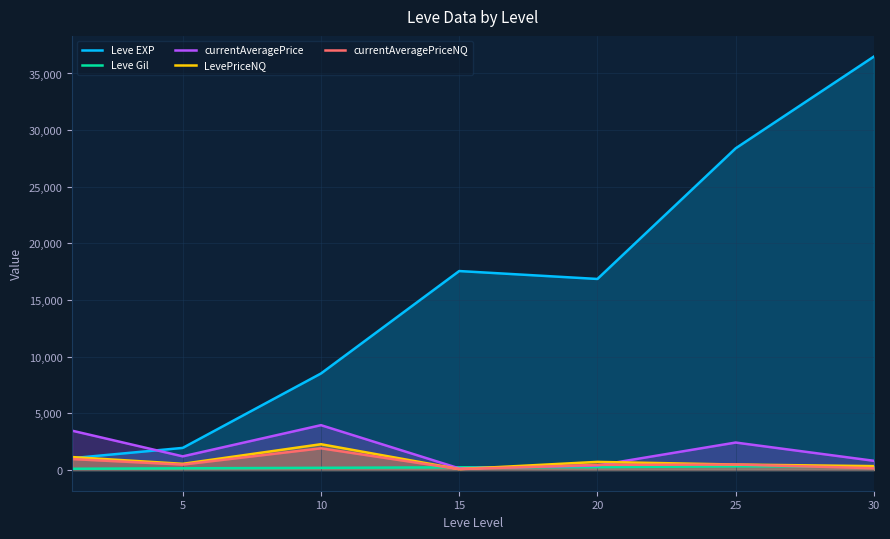

After their last crossing, which series has the higher values: currentAveragePrice or currentAveragePriceNQ?

currentAveragePrice